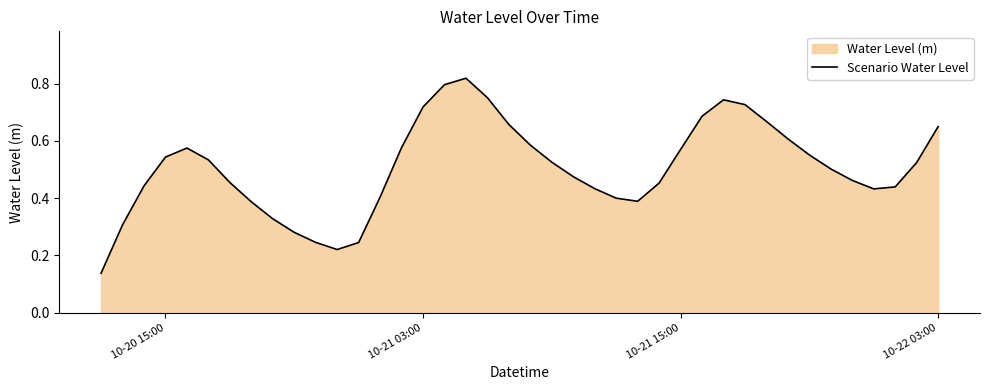

What is the maximum value shown in the chart?

0.8